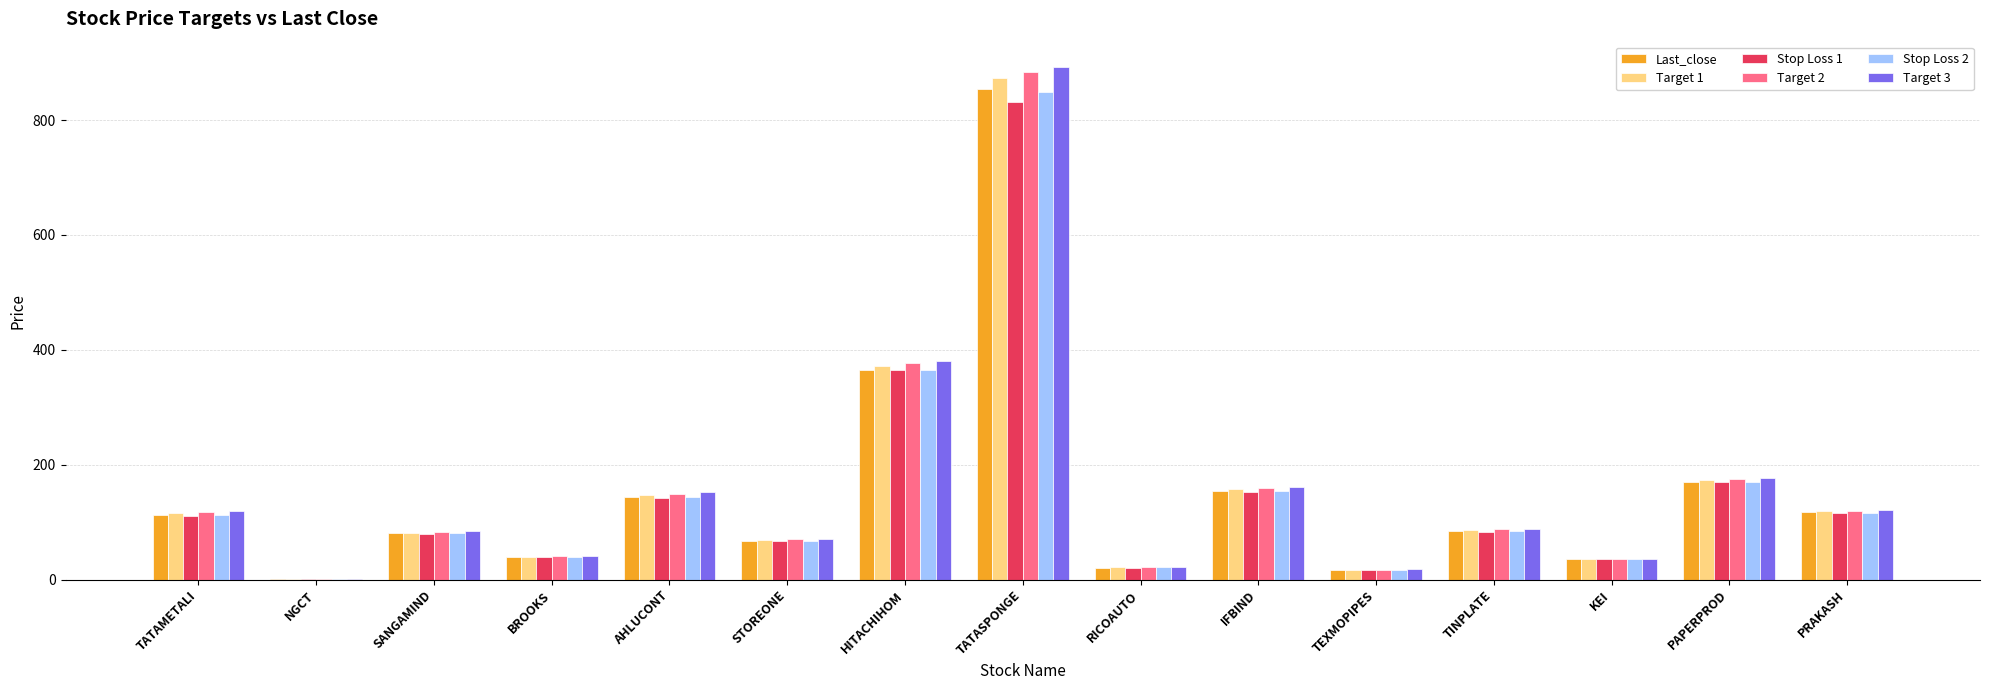

Between TEXMOPIPES and PAPERPROD, which series saw the biggest shift?

Target 3